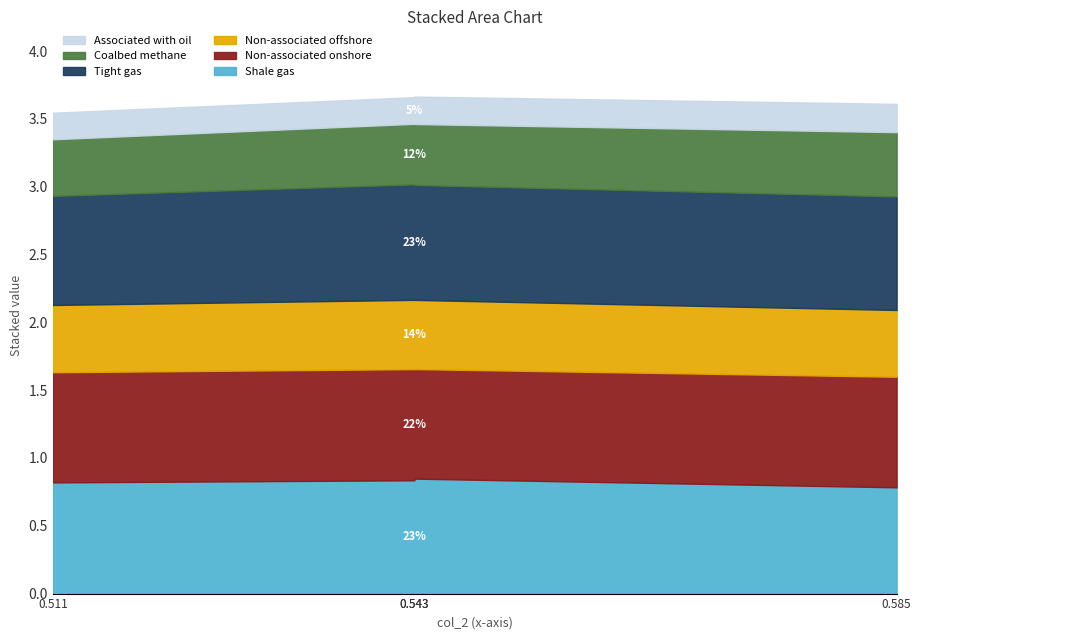

True or false: Shale gas has a value of 0.8 at 0.510638298.

True